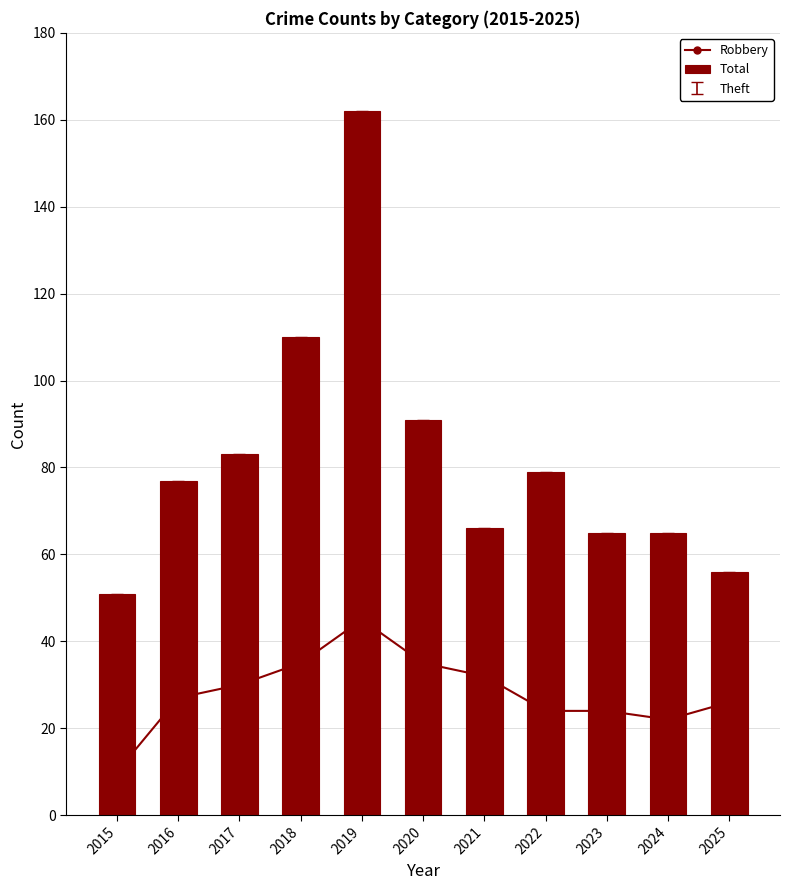

At which category does the chart reach its peak across all series?

2019